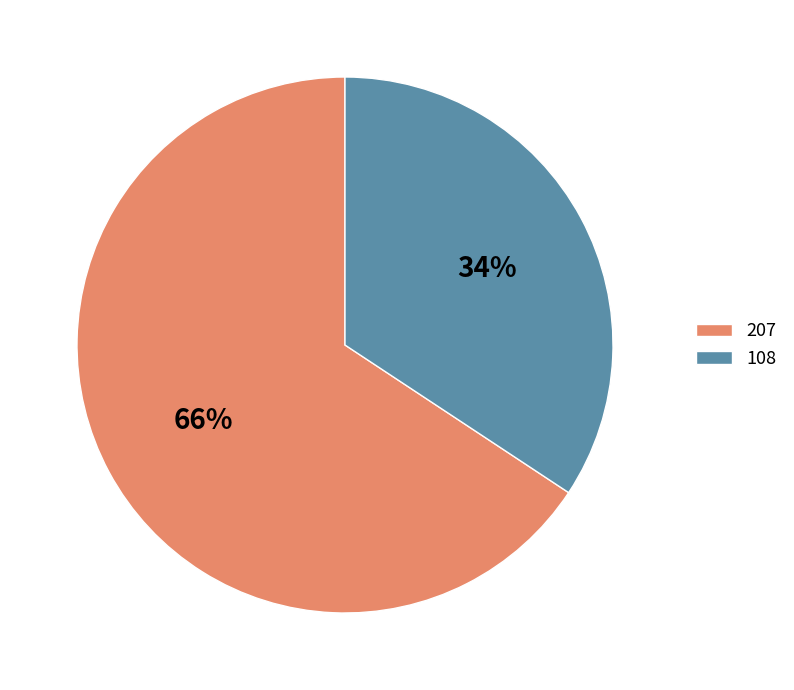

Approximately how many times larger is the value at 108 compared to 207?

0.5